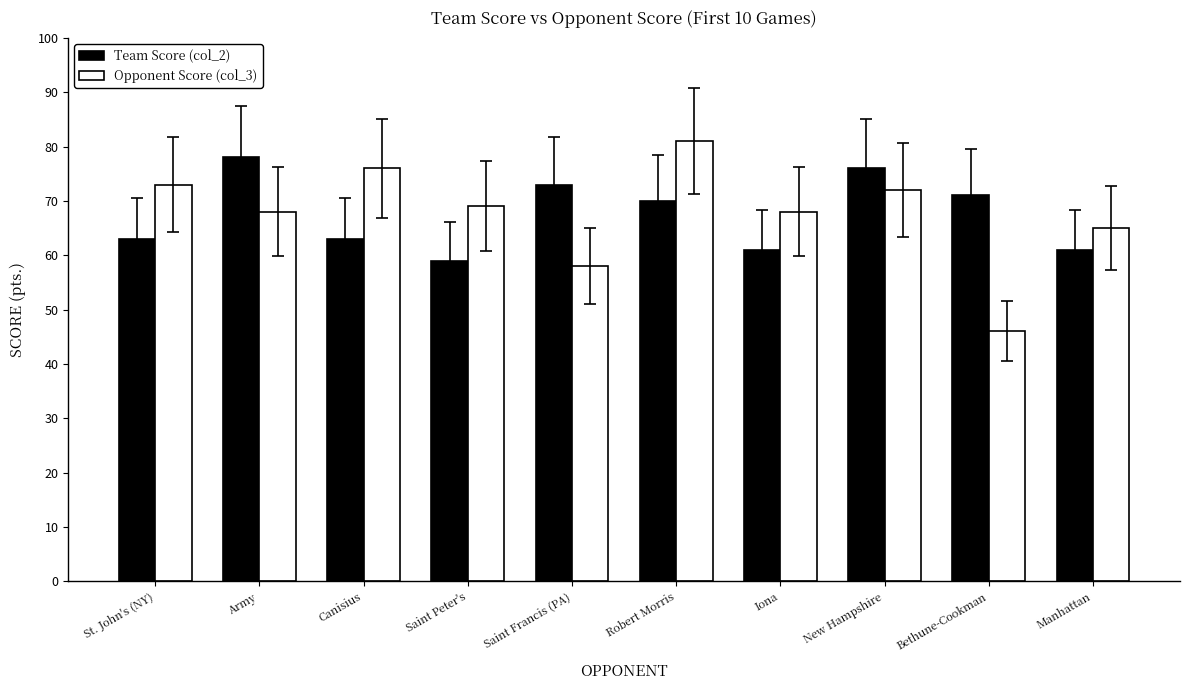

What is the difference between the Team Score (col_2) values at St. John's (NY) and Iona?

2